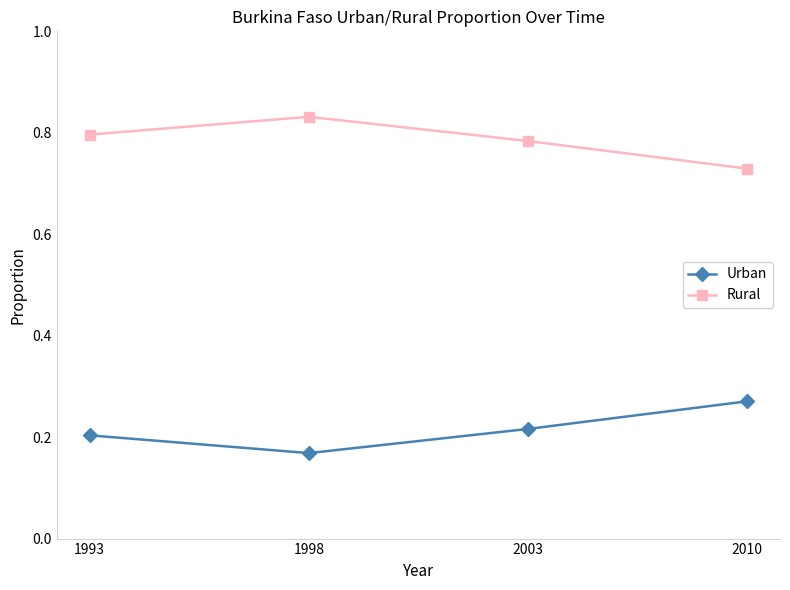

Is it true that Urban equals 0.1 at 1998?

False